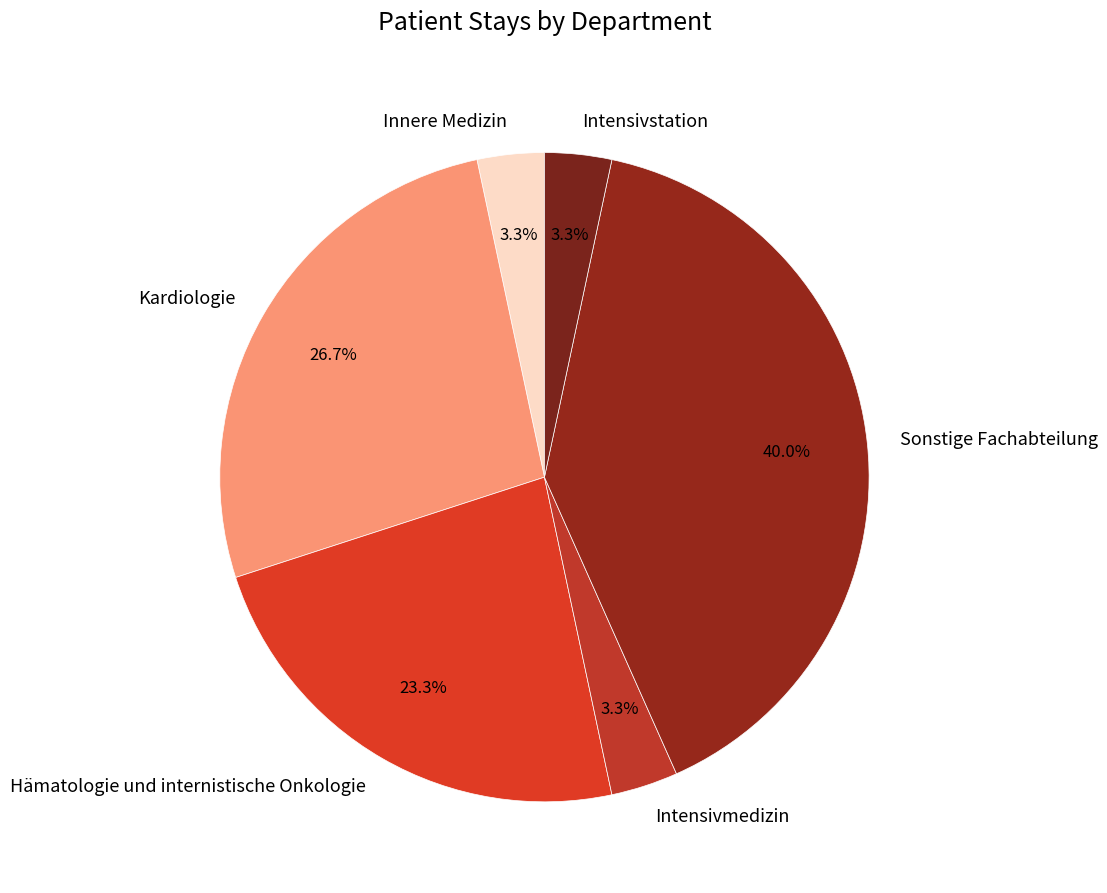

Which slice is the largest?

Sonstige Fachabteilung